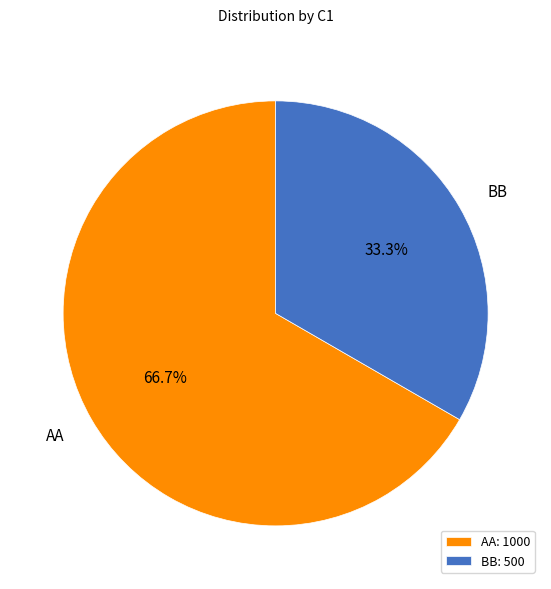

Between AA and BB, which is larger?

AA